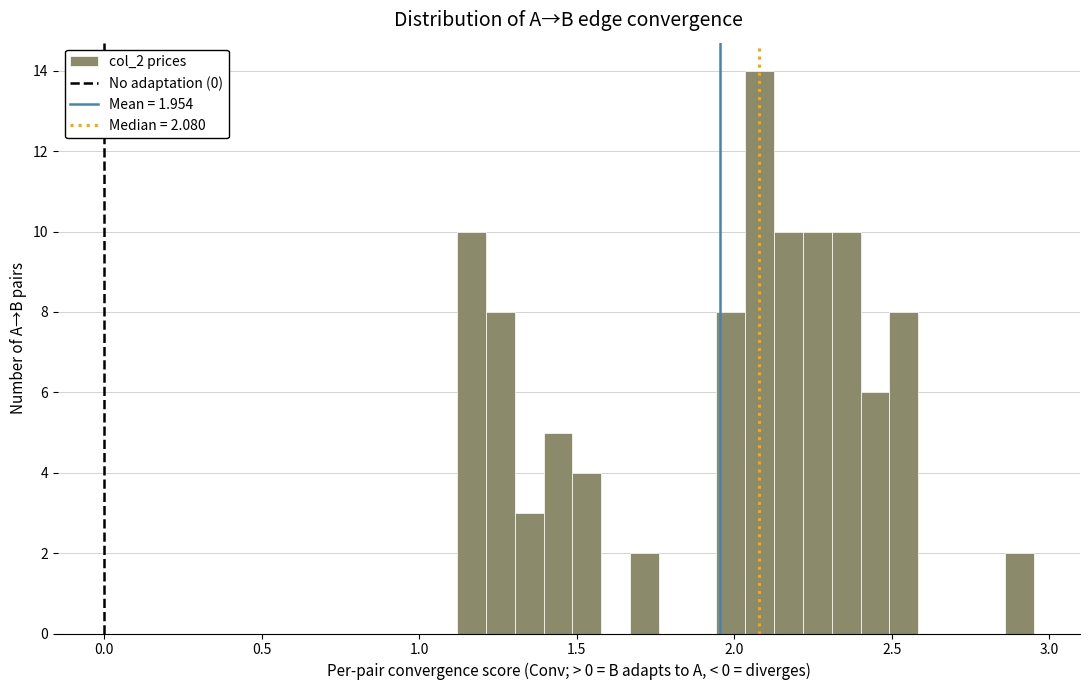

Around what value on the x-axis is the tallest bar? Give the approximate position of its centre, as read against the axis.

2.10